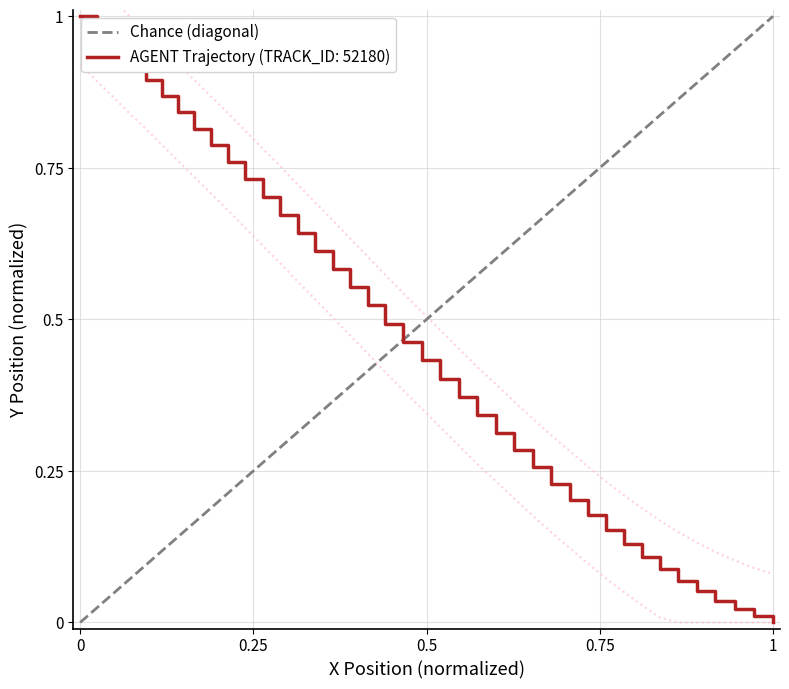

Count the values in the range 0 to 1.

2